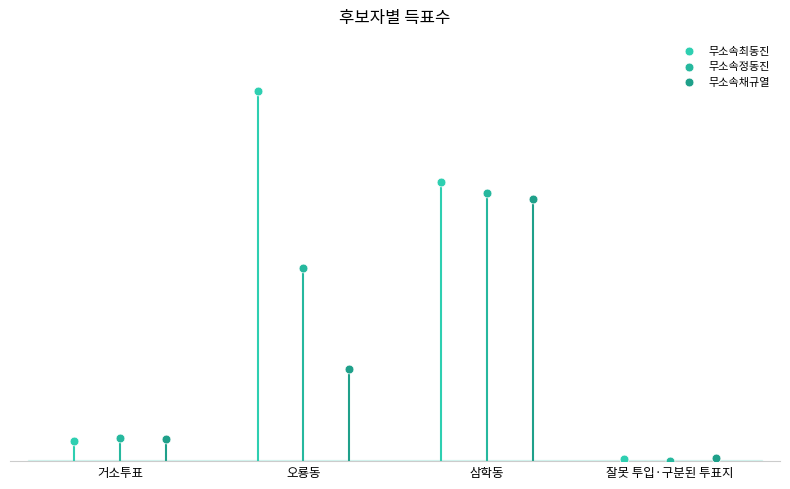

What are all the series names shown in the legend?

무소속최동진, 무소속정동진, 무소속채규열